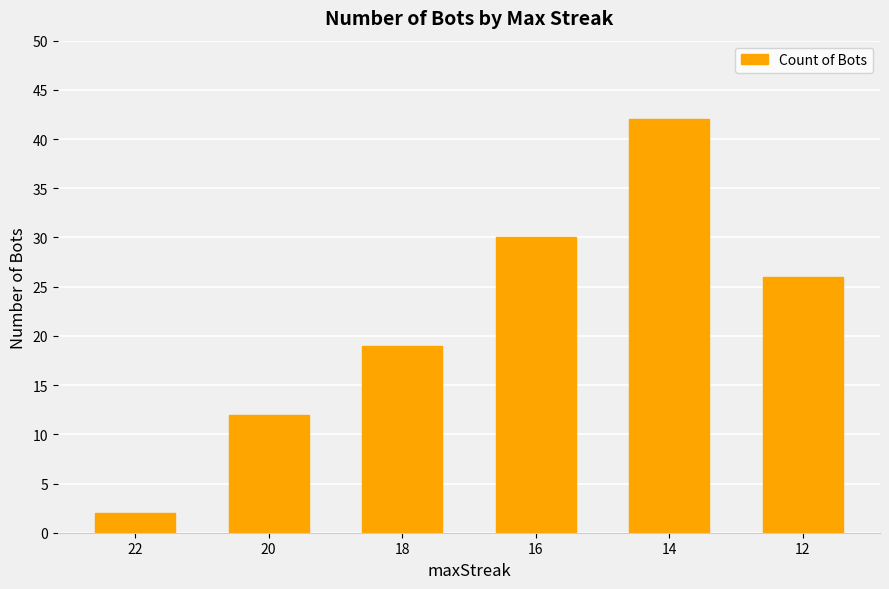

Which category has the lowest value across all series?

22